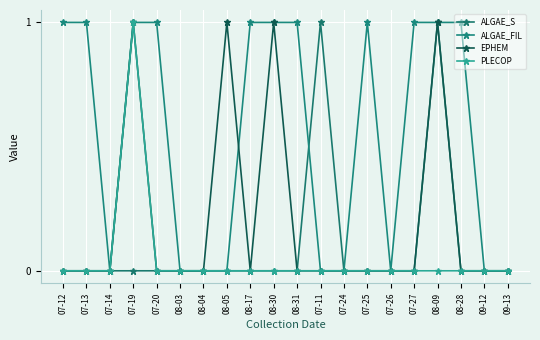

At which category is the sum across all series the highest?

07-19